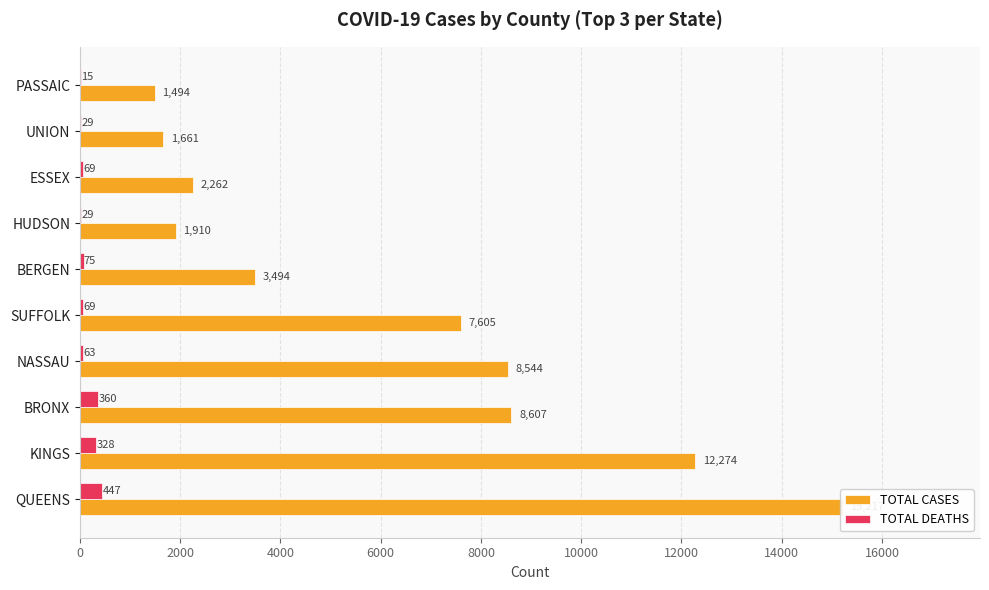

Which series has the largest range (max minus min)?

TOTAL CASES